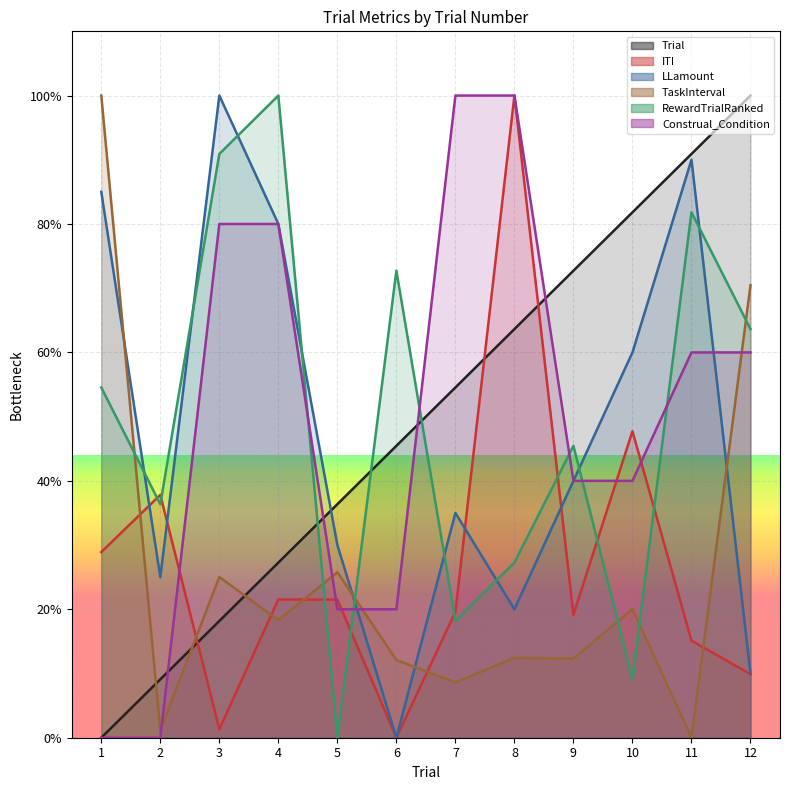

What are all the series names shown in the legend?

Trial, ITI, LLamount, TaskInterval, RewardTrialRanked, Construal_Condition